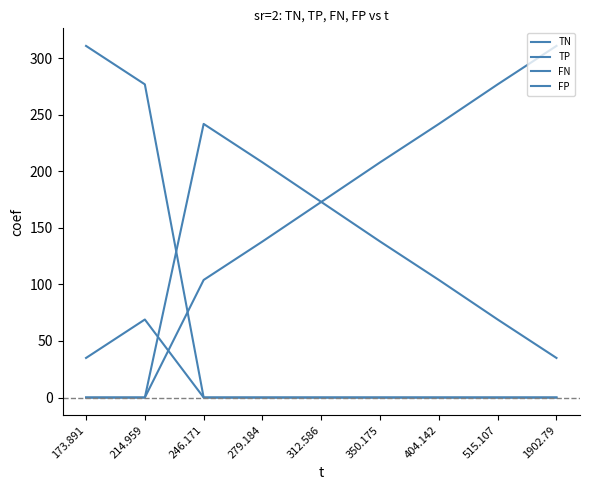

Does the chart have visible grid lines?

No